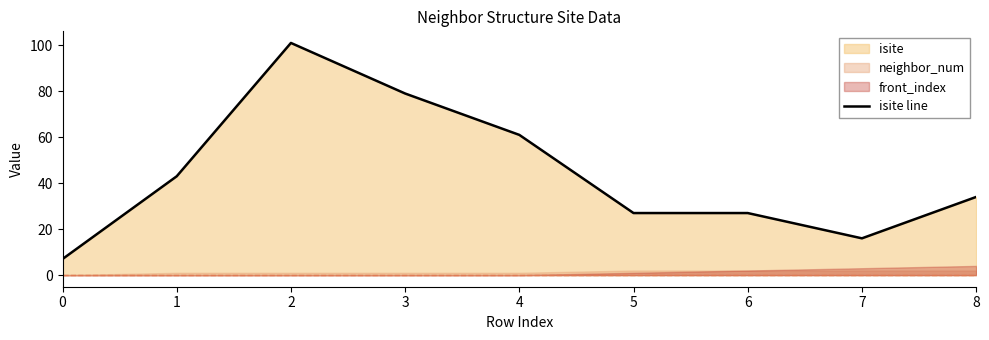

Where is isite line nearest to the value 54?

4